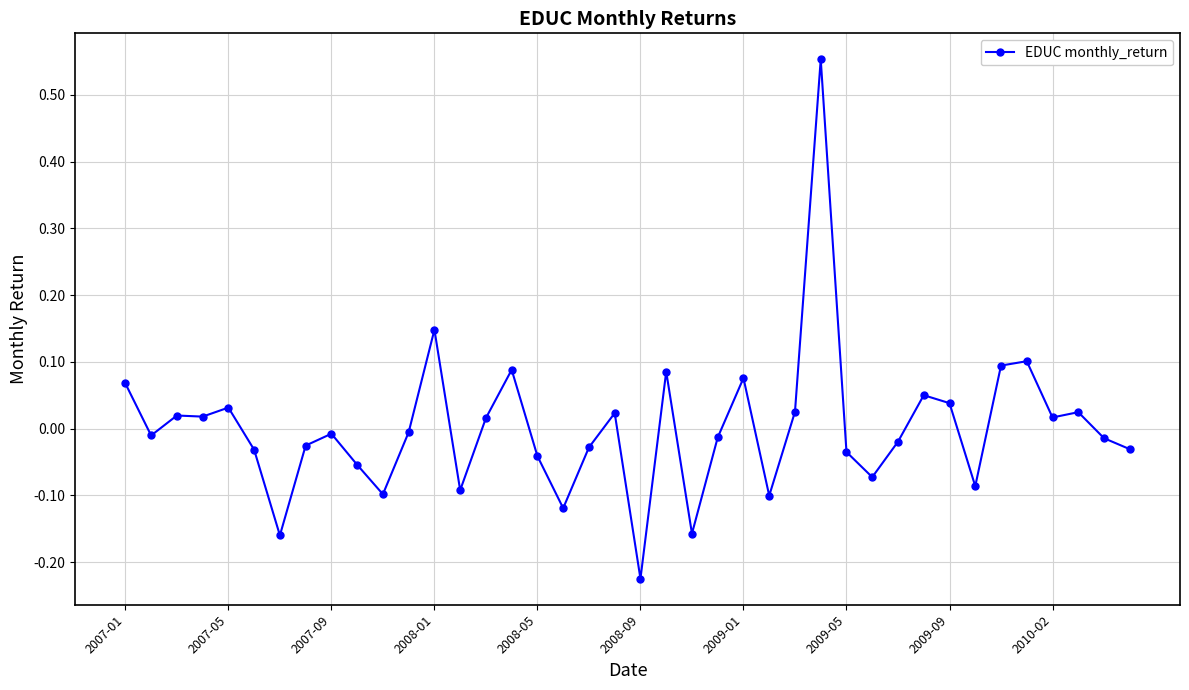

What is the difference between the second highest and second lowest values?

0.3